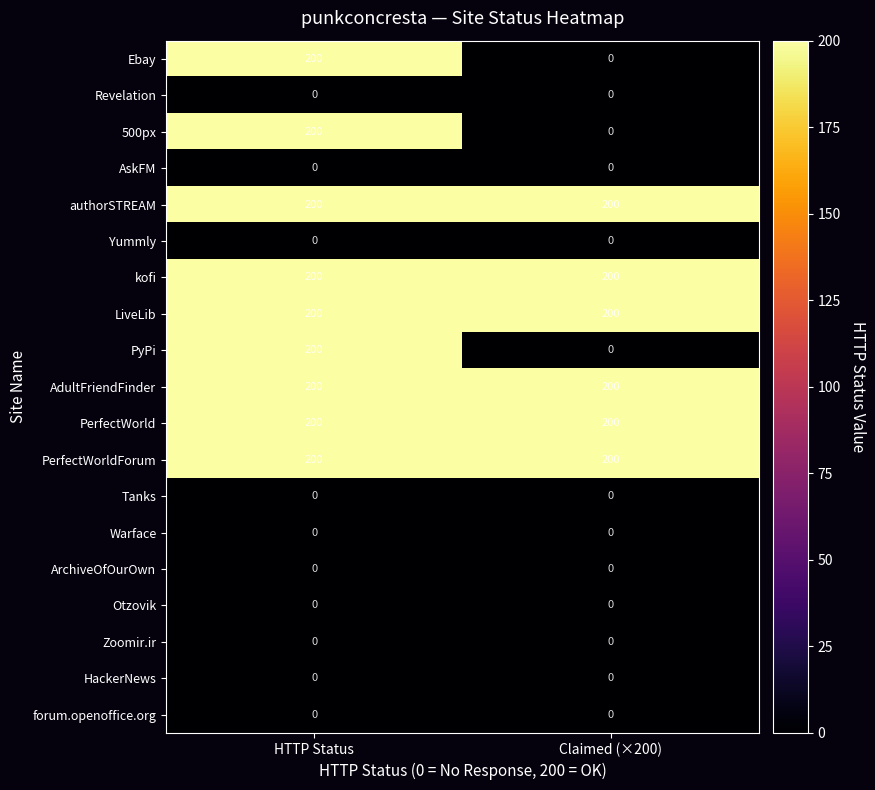

Is it true that forum.openoffice.org equals 0 at HTTP Status?

True